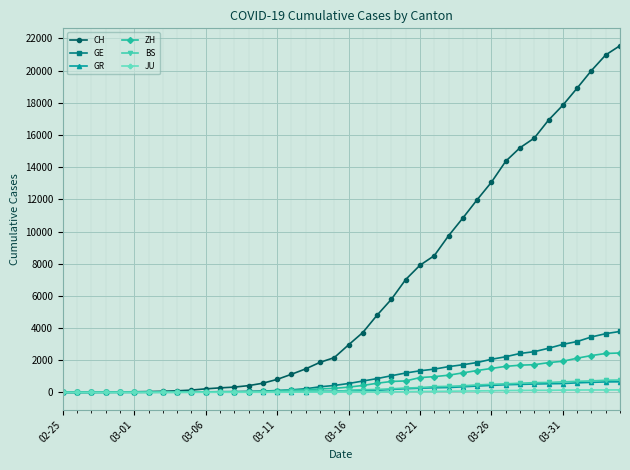

At how many categories does at least one series exceed 16251?

6